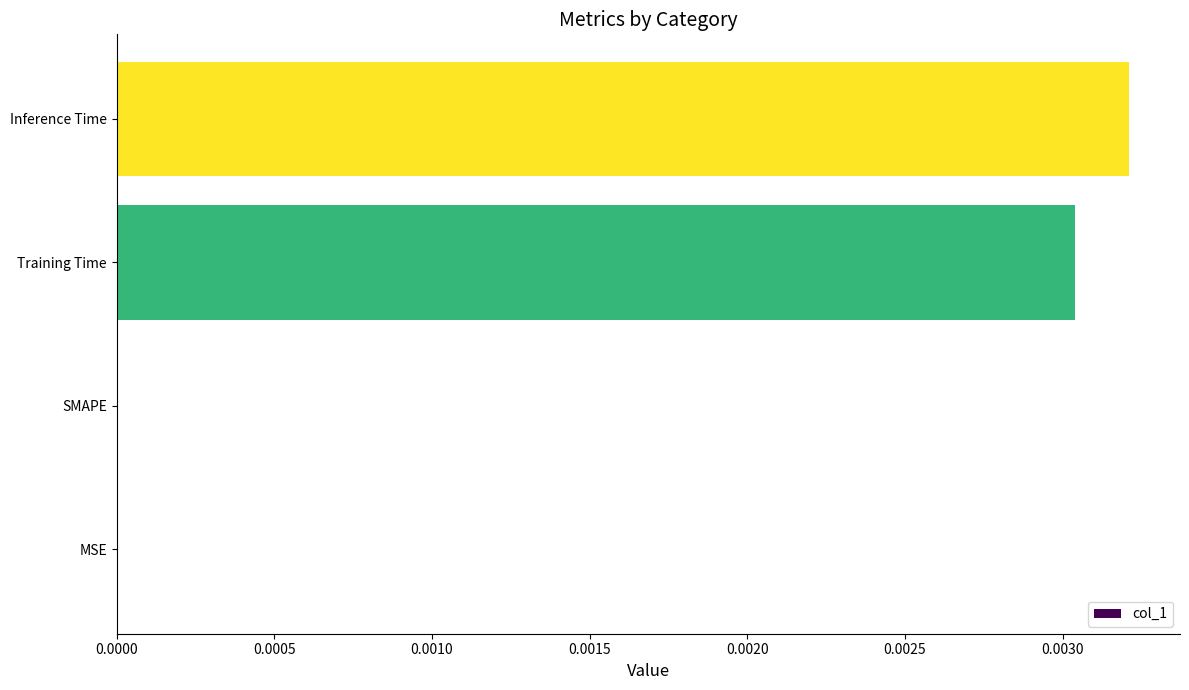

At which category does the chart reach its peak across all series?

Inference Time